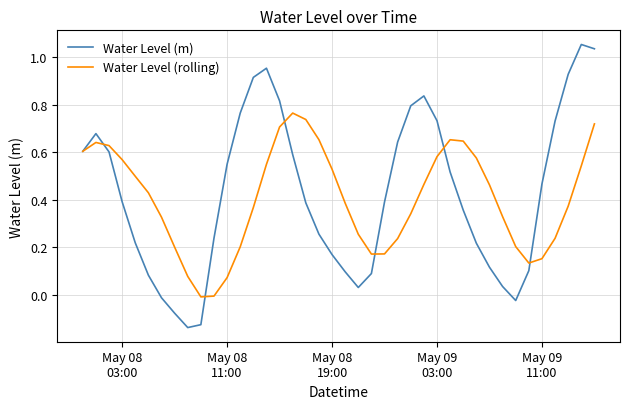

In Water Level (m), how many points are higher than both neighbors (excluding endpoints)?

4